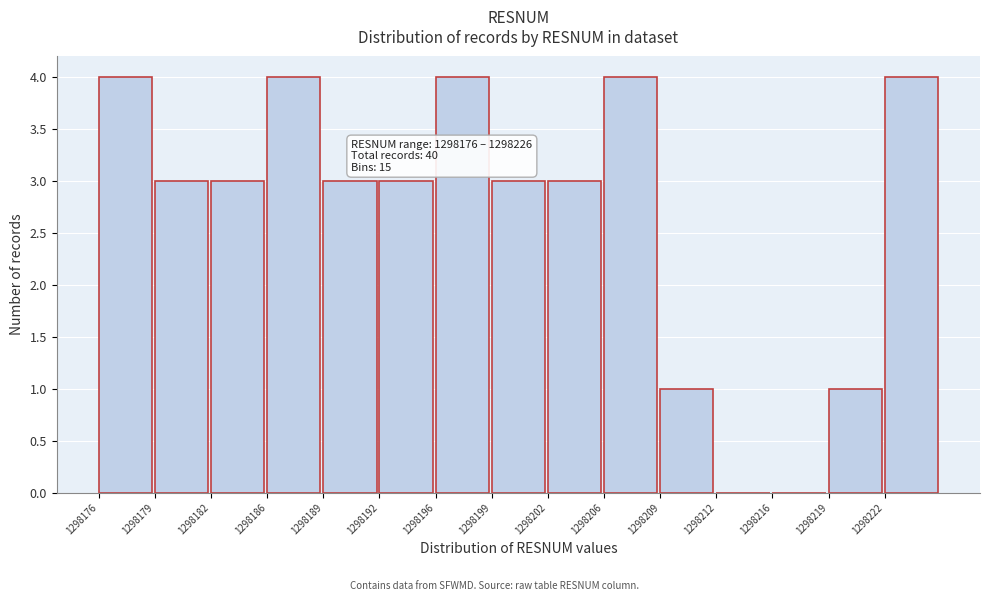

Reading left to right, transcribe all the data shown in this chart.

1298176=4	1298179=3	1298182=3	1298186=4	1298189=3	1298192=3	1298196=4	1298199=3	1298202=3	1298206=4	1298209=1	1298212=0	1298216=0	1298219=1	1298222=4